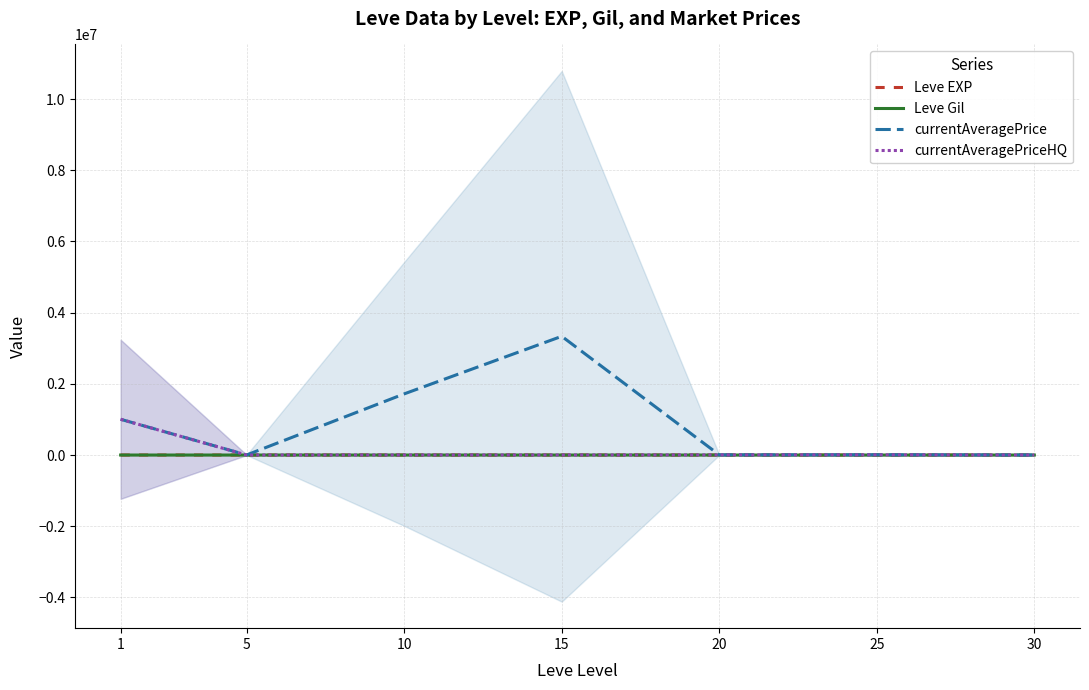

In currentAveragePriceHQ, how many points are lower than both neighbors (excluding endpoints)?

2